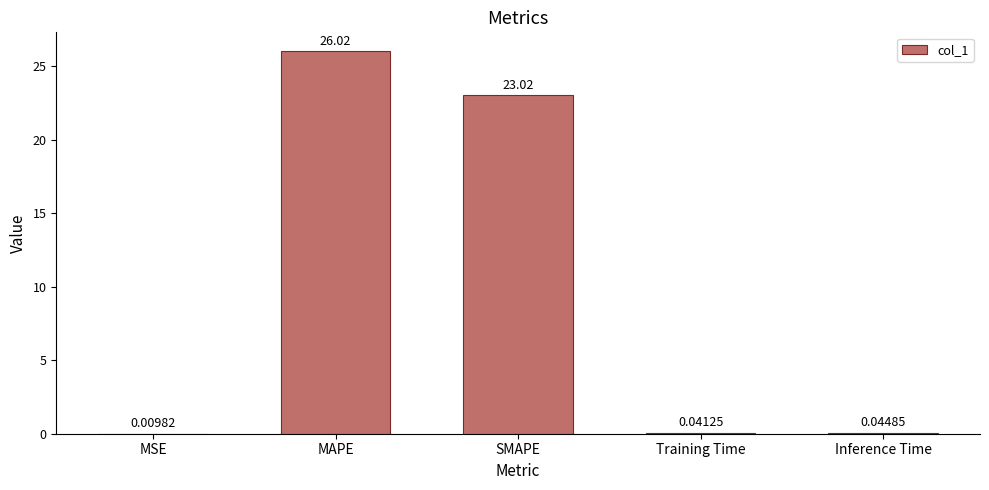

What is the change in value from MSE to MAPE?

+26.0